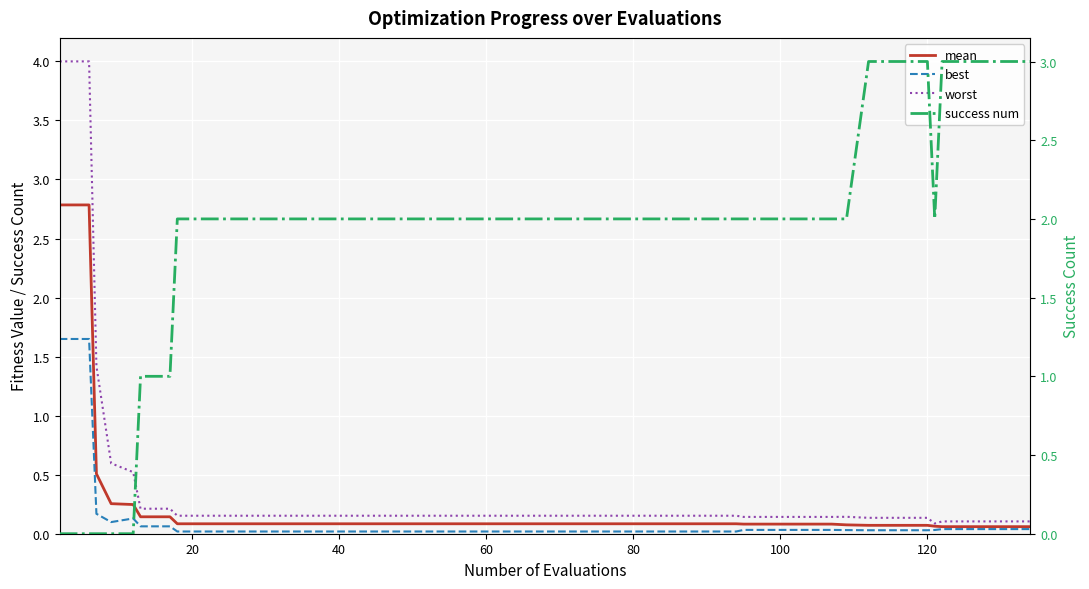

What is the sum of all mean values?

9.5